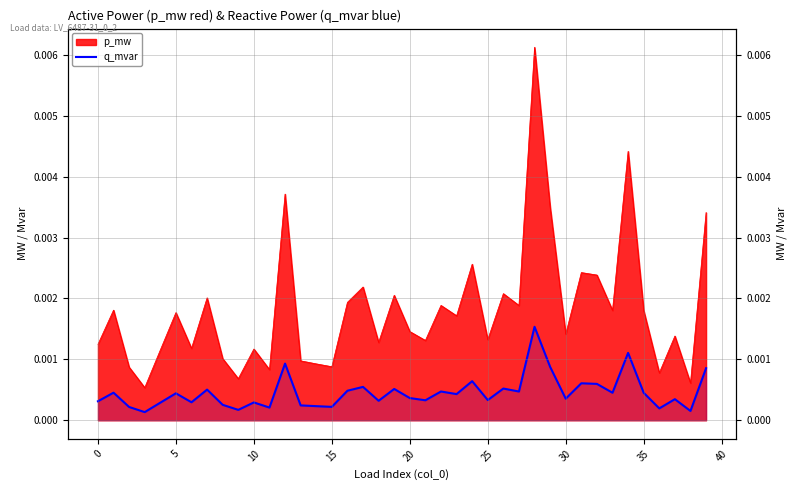

How many points are higher than both their immediate neighbors (excluding endpoints)?

14